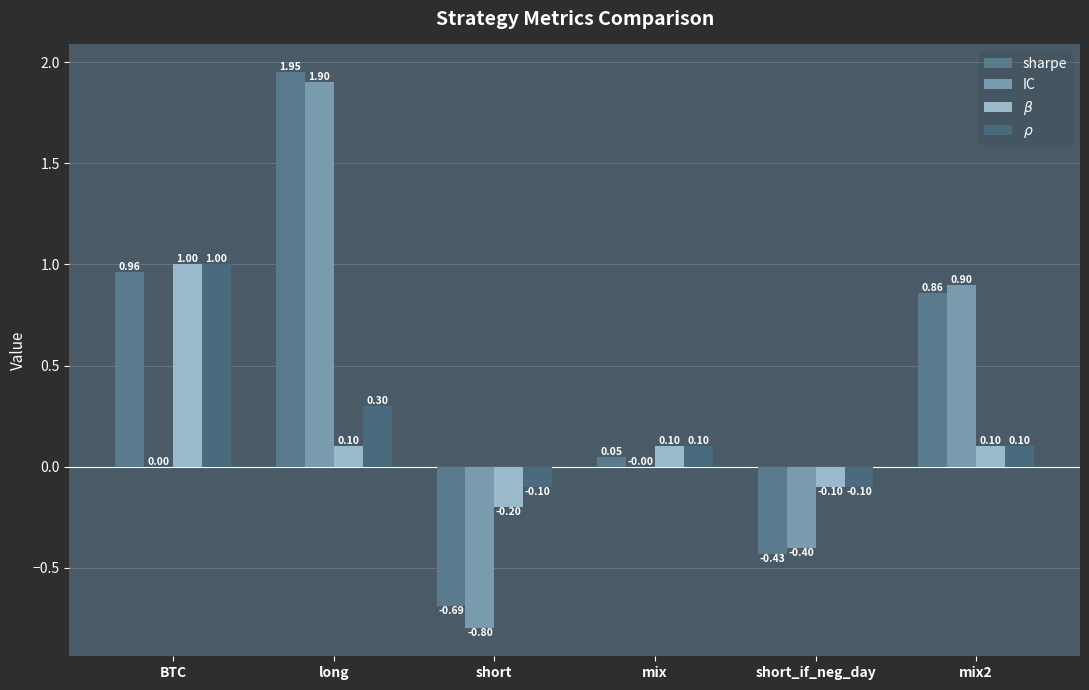

How many data points in $\rho$ are above 0?

4